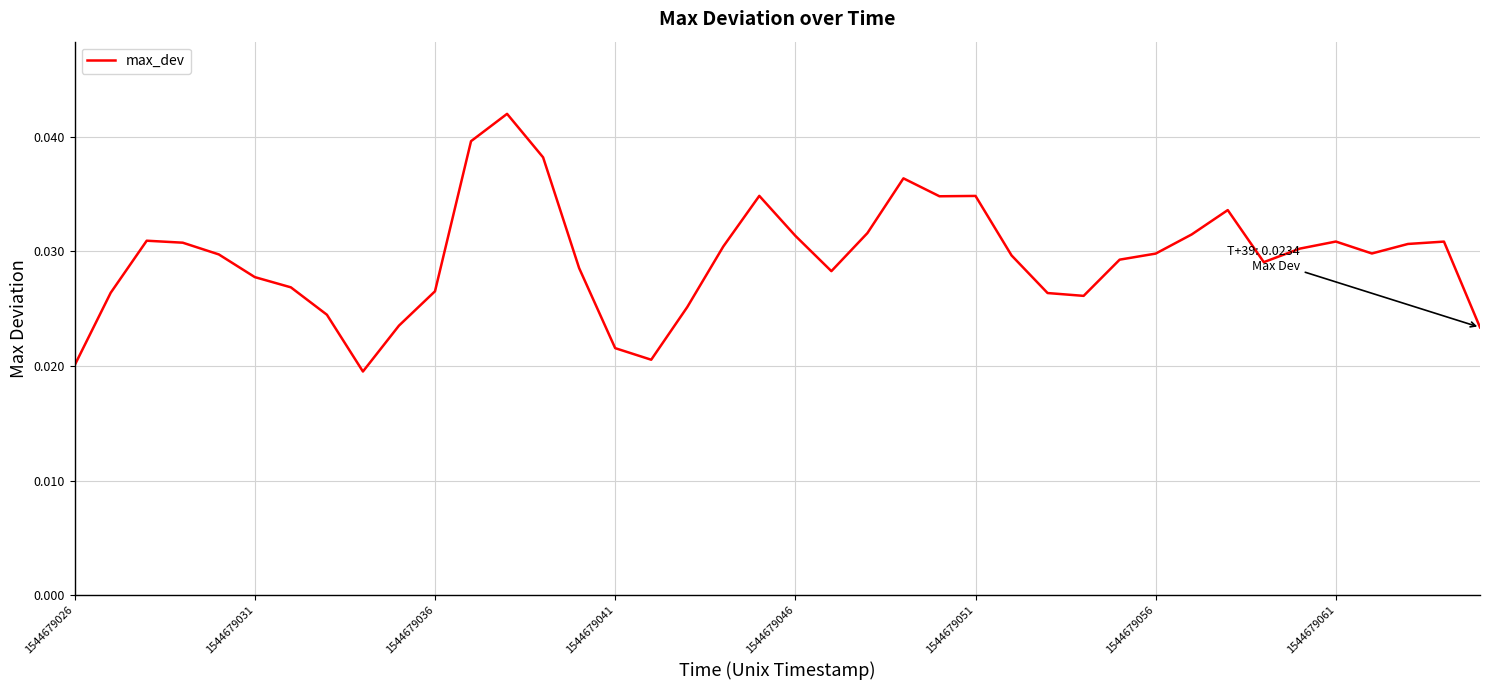

How many interior local peaks (higher than both neighbors) does the data have?

8